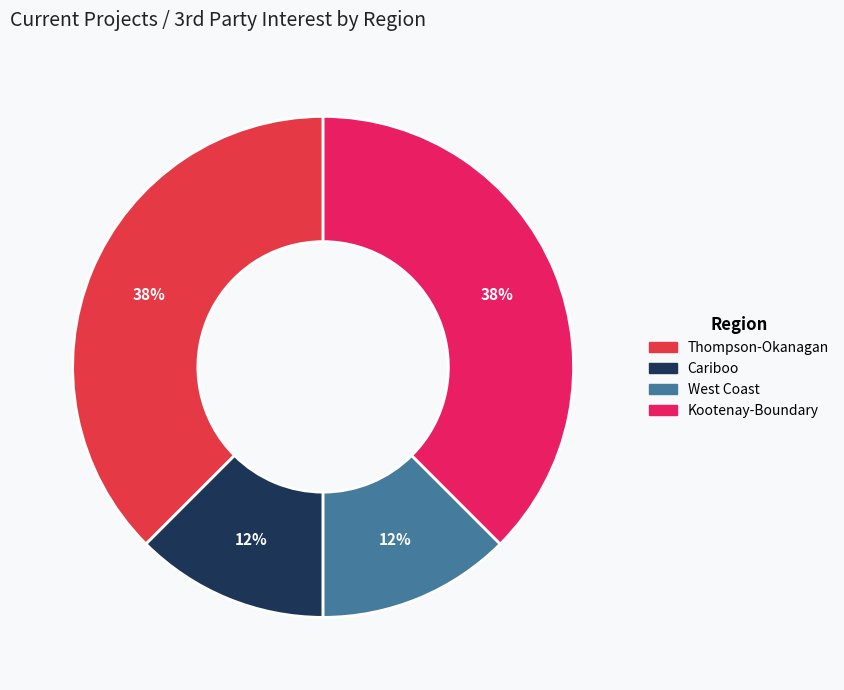

Approximately how many times larger is the value at West Coast compared to Thompson-Okanagan?

0.3